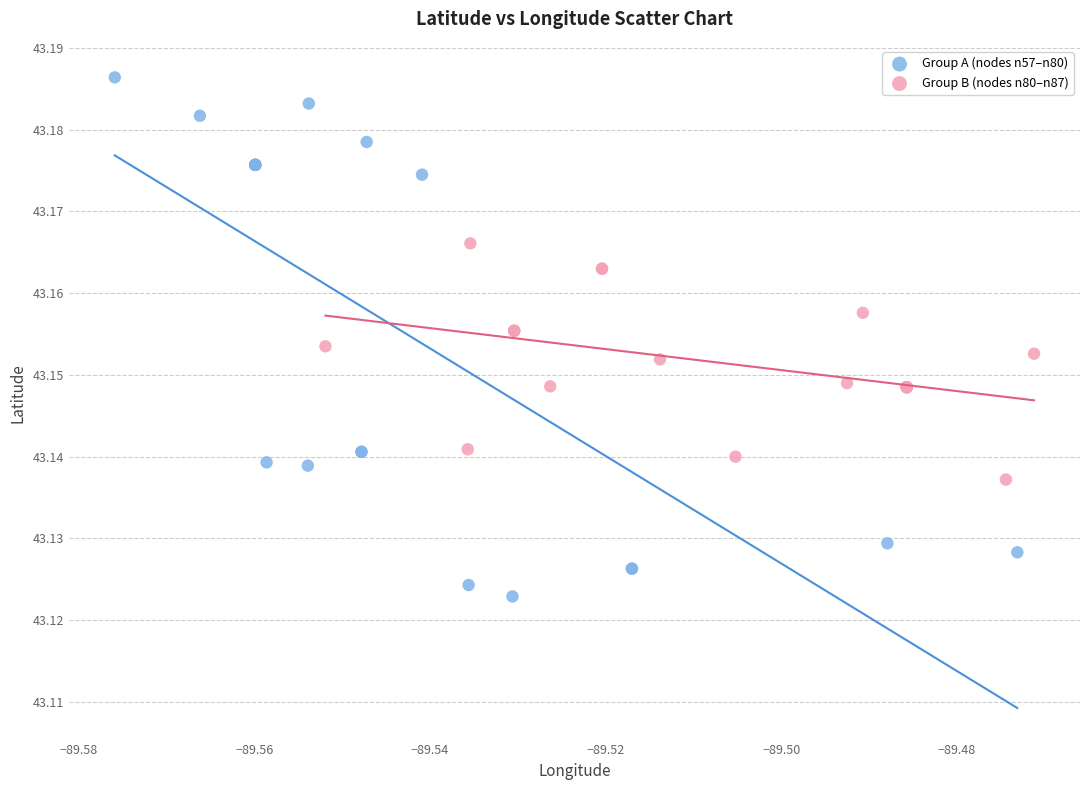

Which series has the widest spread of Y values?

Group A (nodes n57–n80)